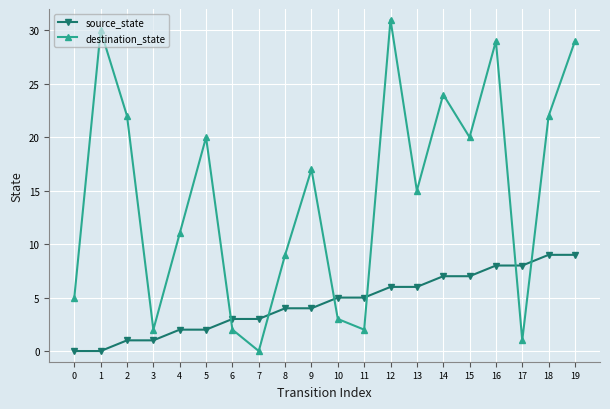

True or false: destination_state has a value of 25 at 9.

False